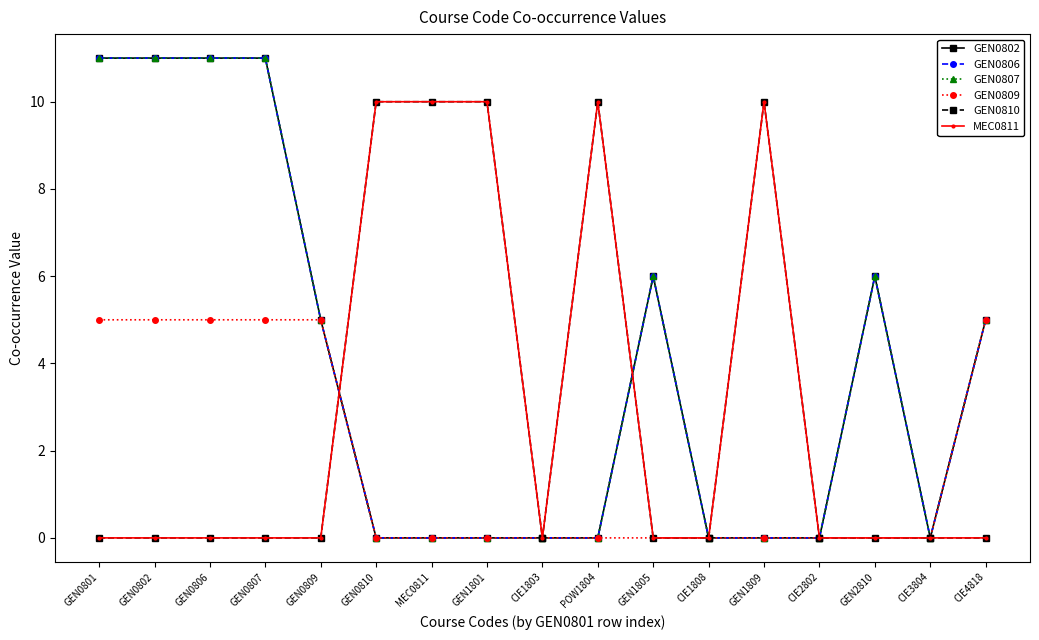

At which category is the sum across all series the highest?

GEN0801